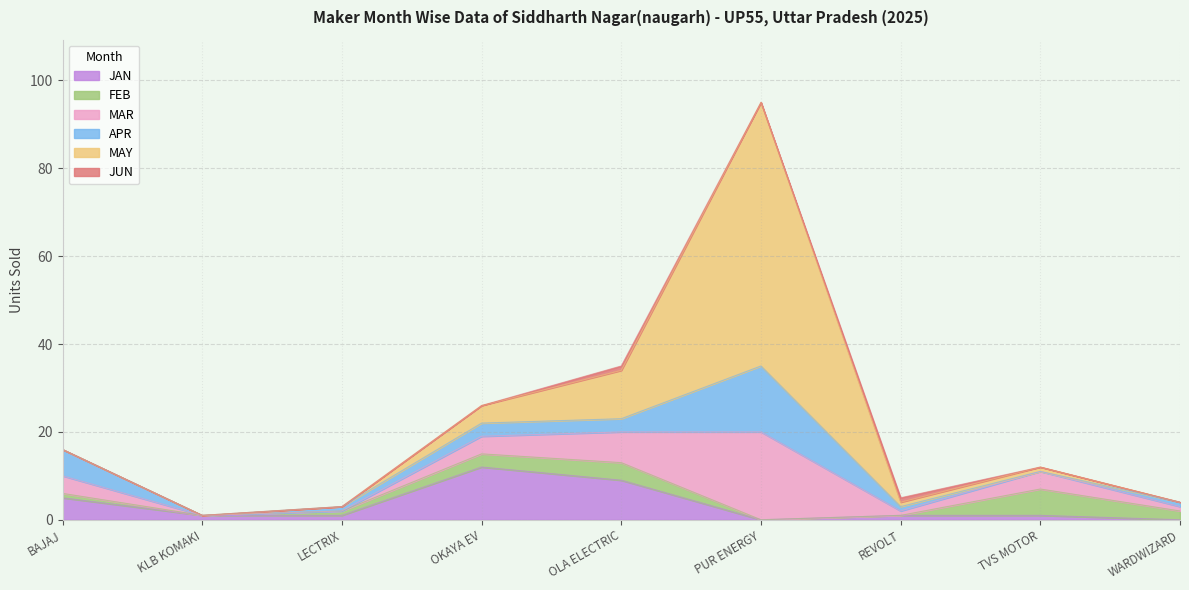

How many interior local peaks does the MAY series have?

1